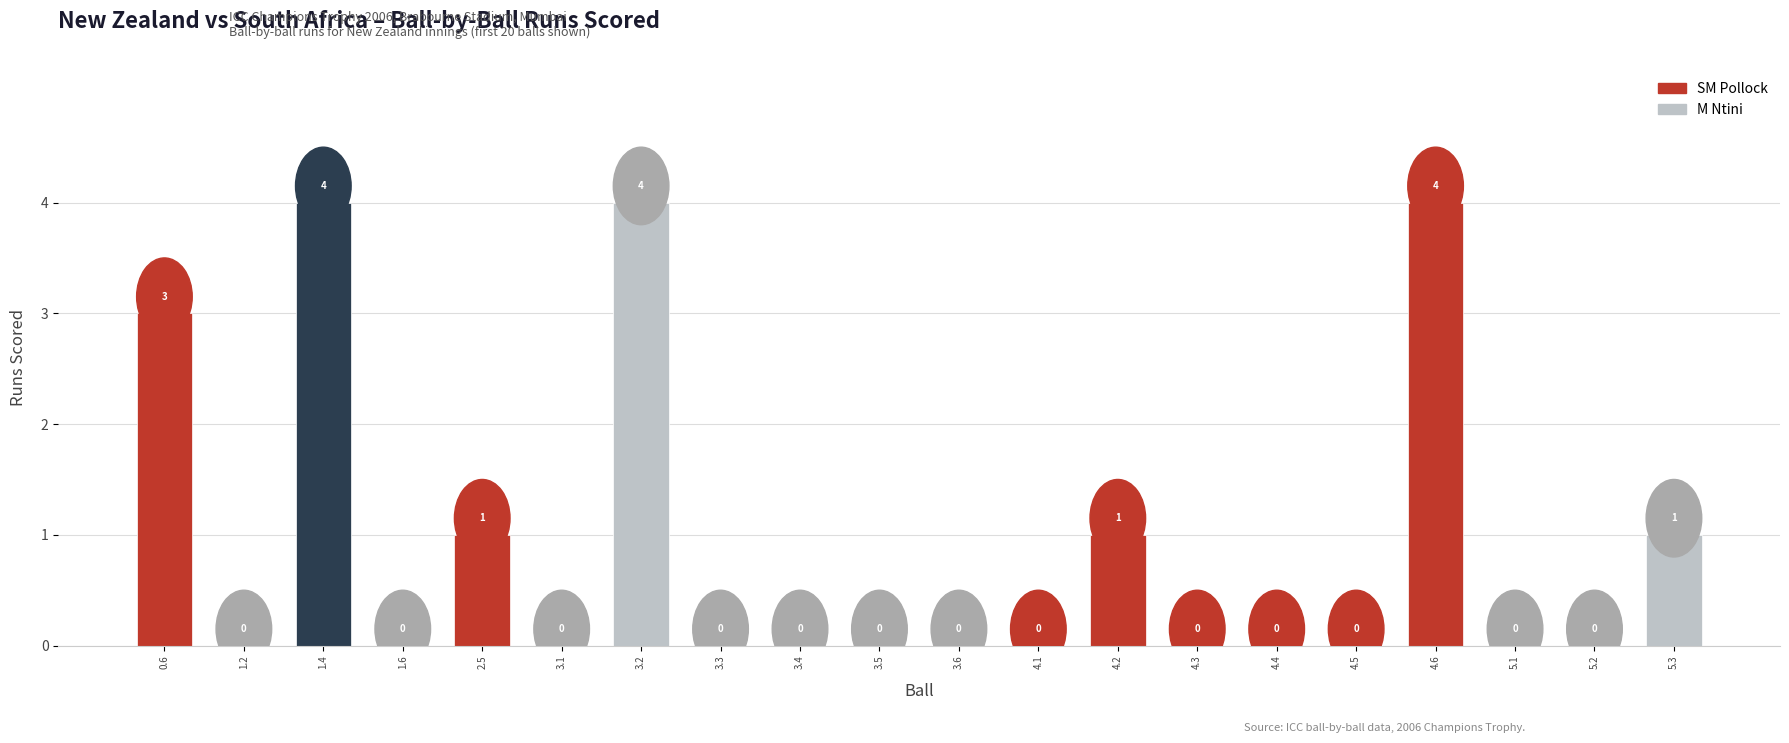

What is the maximum value shown in the chart?

4